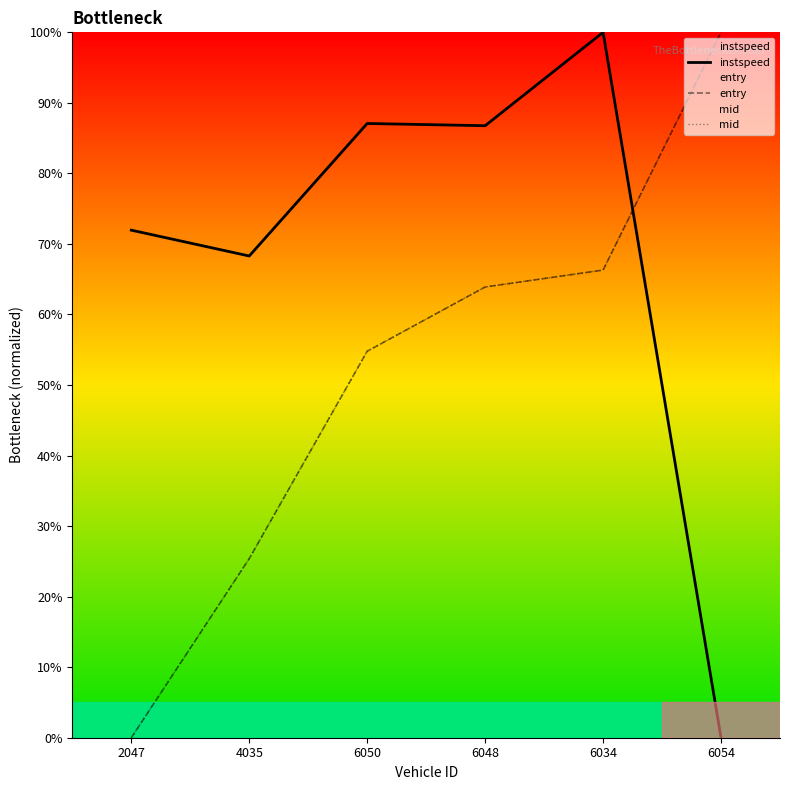

What is the approximate value of mid at 6034?

66.3